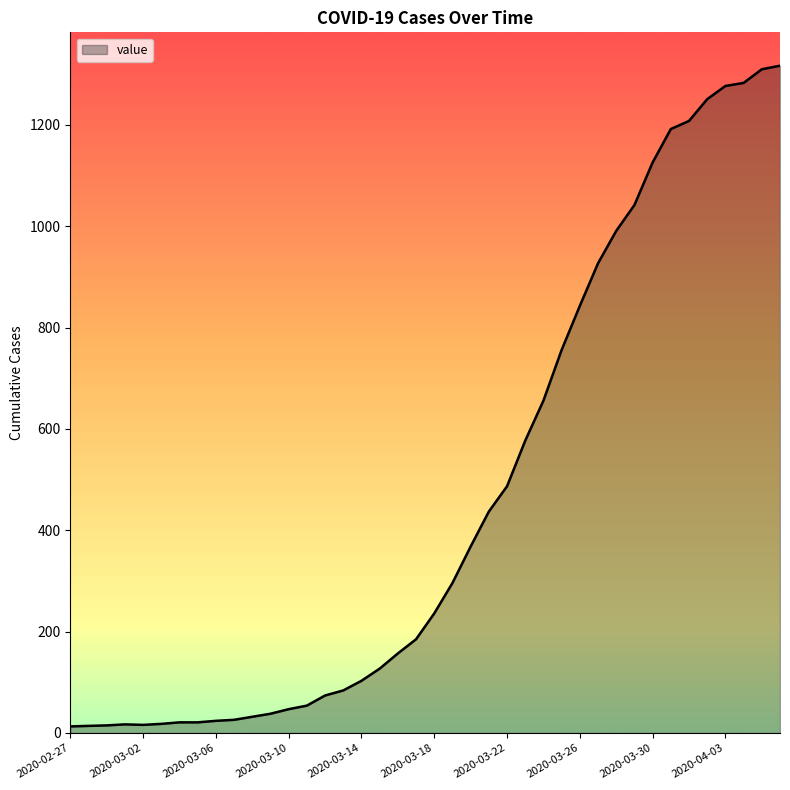

What is the difference between the maximum and minimum values?

1304